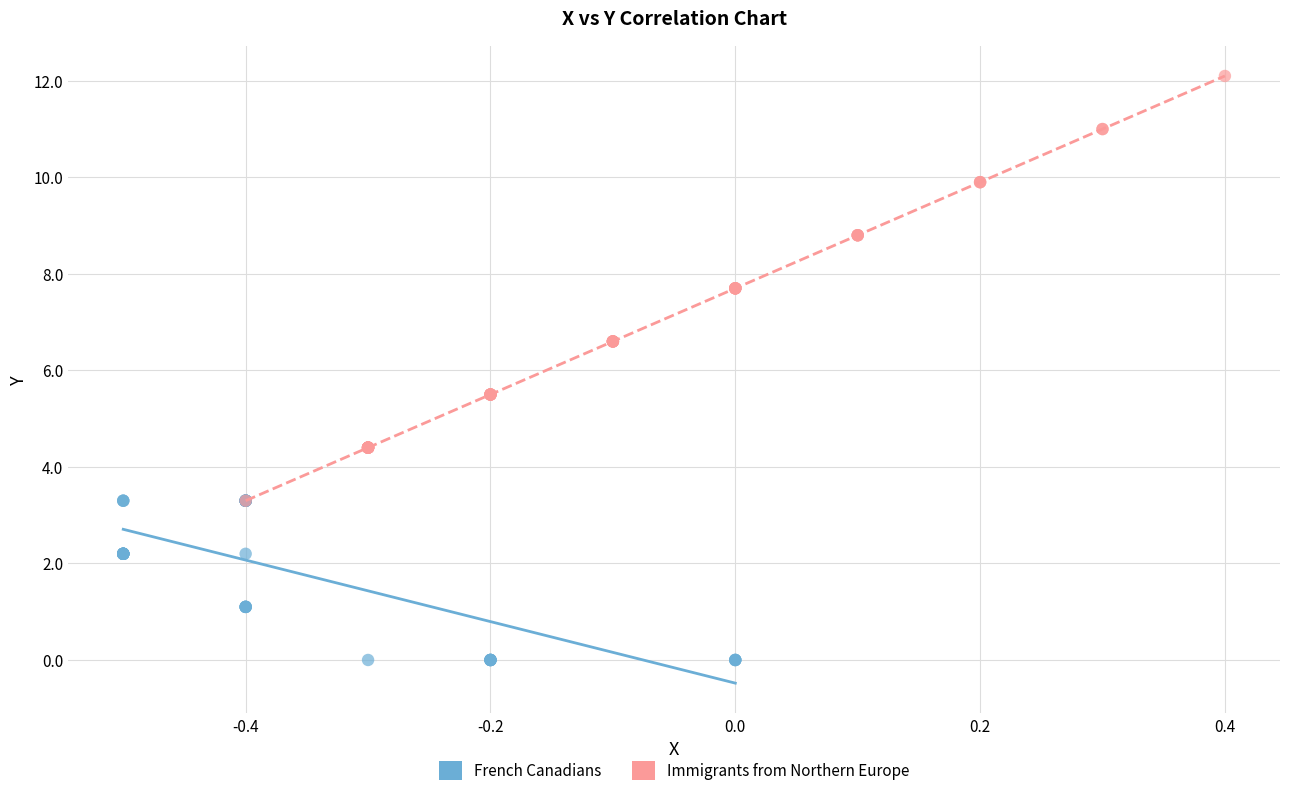

Which series contains the lowest Y value?

French Canadians